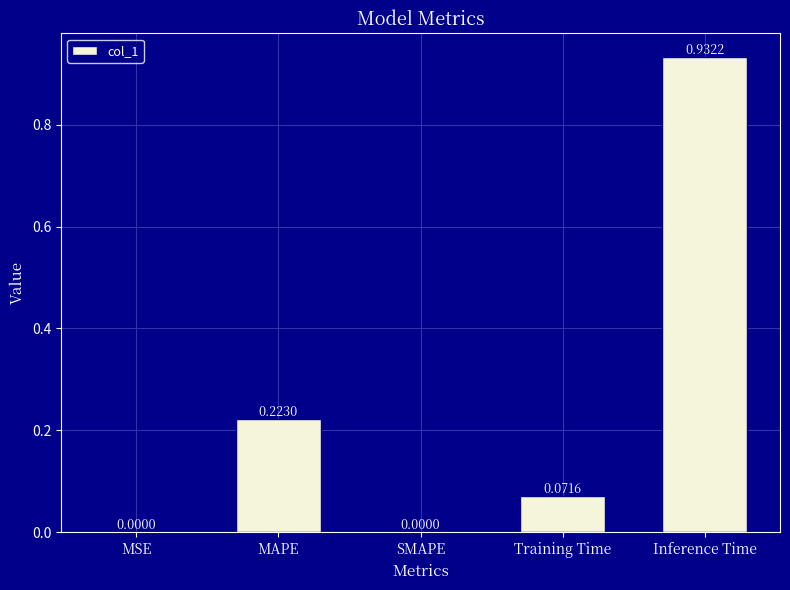

What is the sum of all values?

1.2